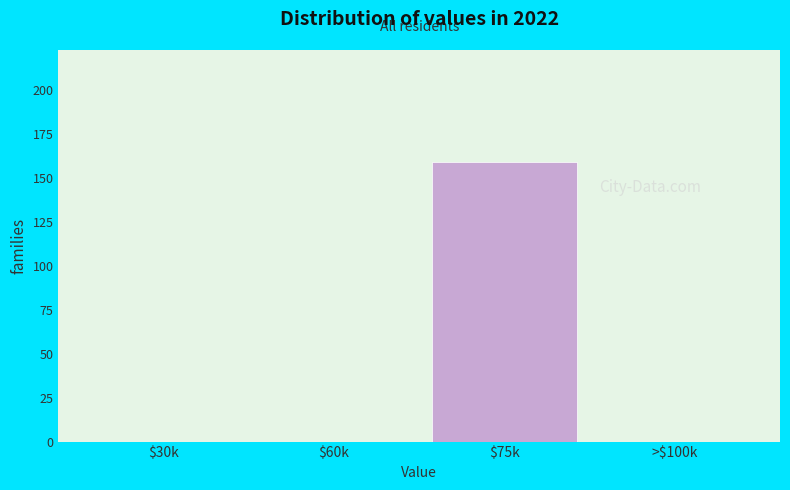

Which category has the highest value across all series?

$75k